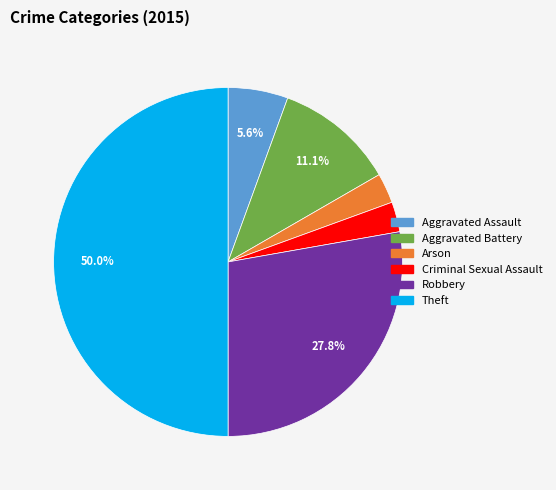

What is the ratio of the value at Arson to the value at Aggravated Assault?

0.5